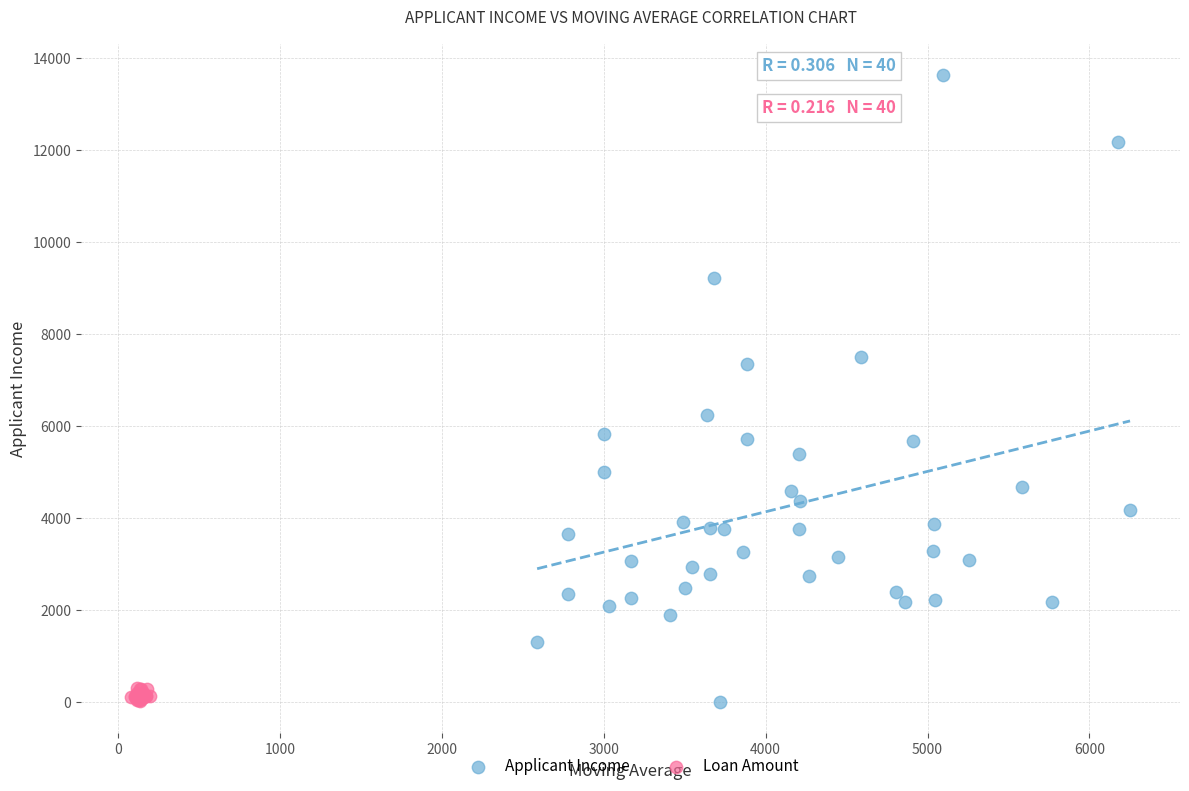

Which series has the largest Y range (max minus min)?

Applicant Income